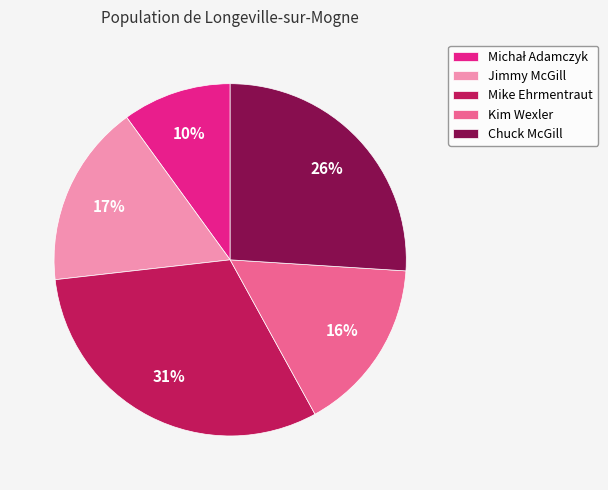

What is the ratio of the value at Chuck McGill to the value at Kim Wexler?

1.6